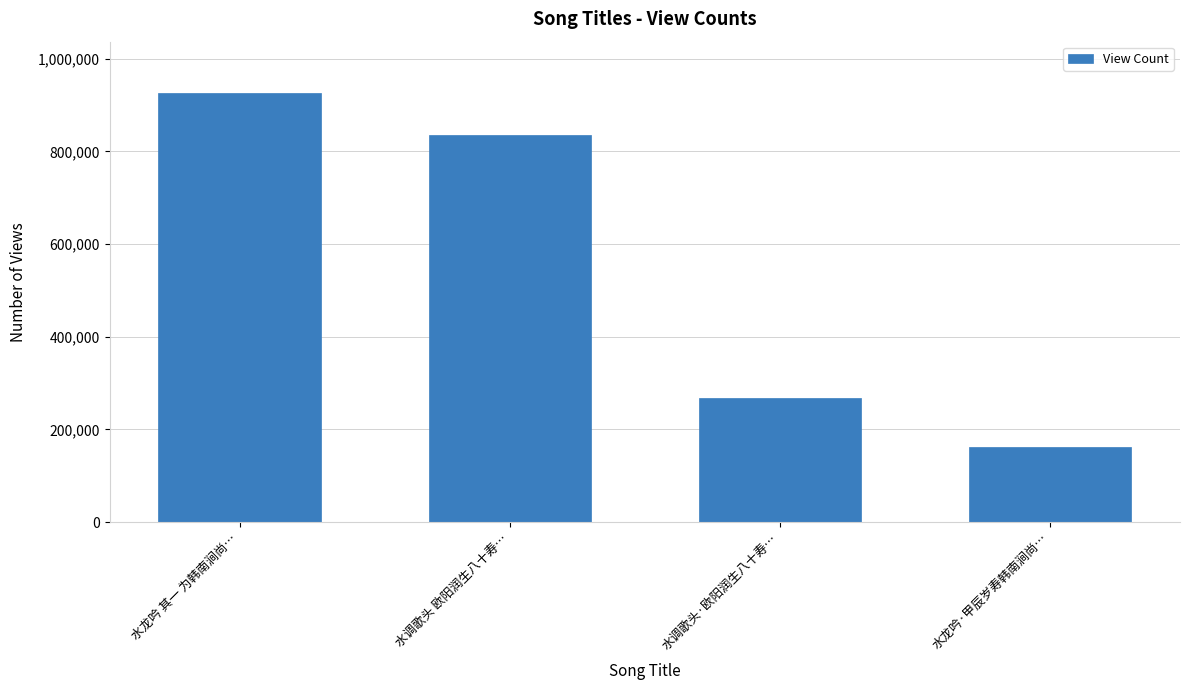

How many series are shown in this chart?

1